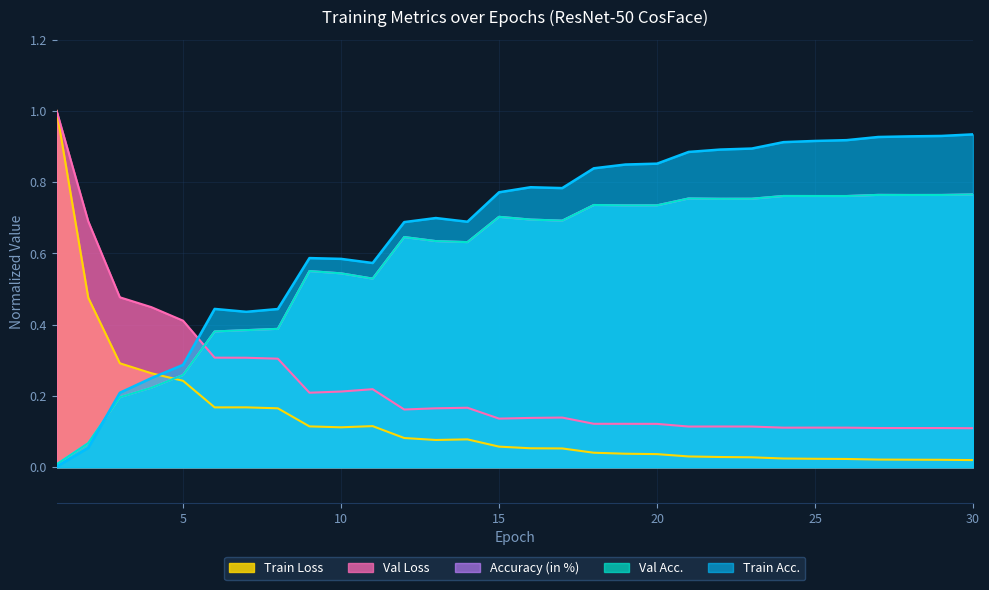

What value does the Accuracy (in %) series have at 7?

0.4